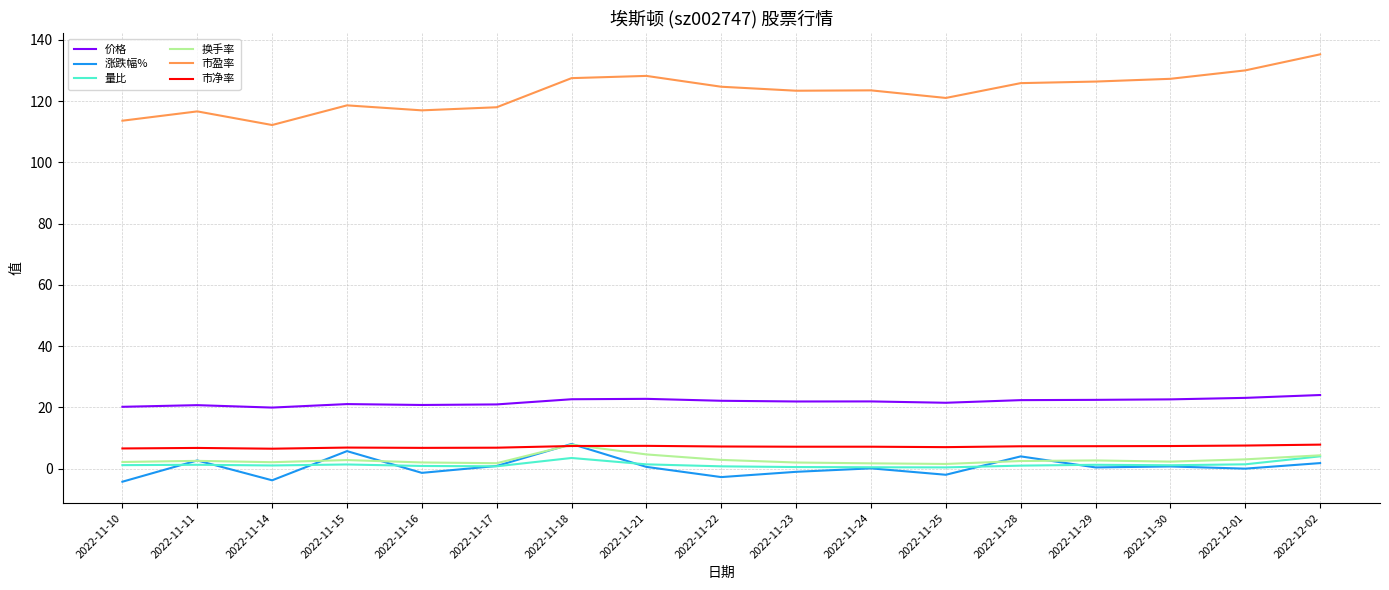

Which category has the highest value across all series?

2022-12-02